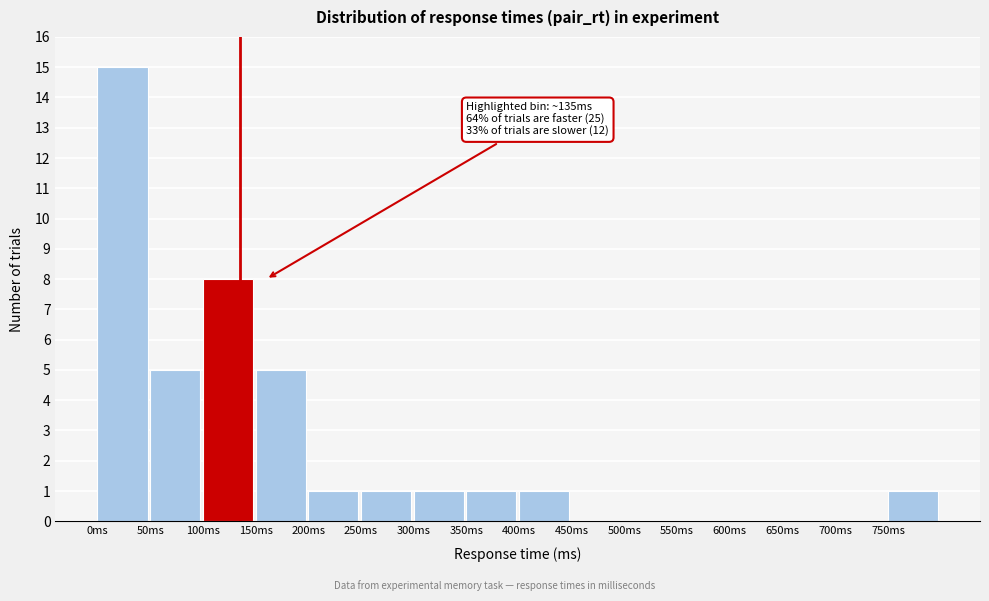

Over which range of the x-axis is the bar tallest?

0 to 50